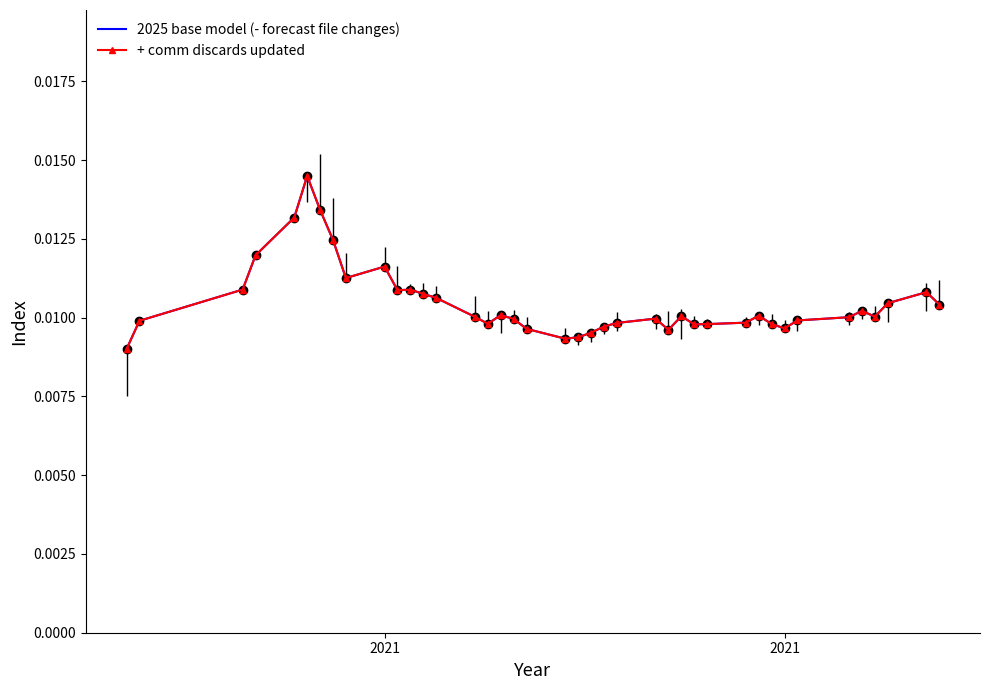

True or false: 2025 base model (- forecast file changes) and + comm discards updated cross at least once.

False